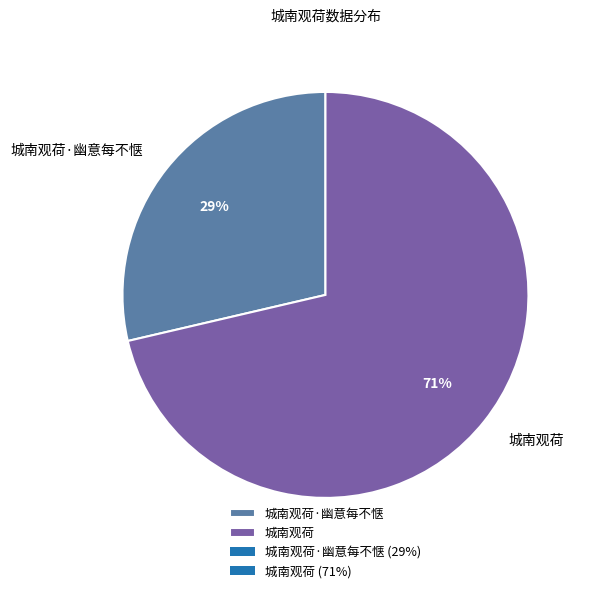

To the nearest percent, what is the average slice percentage?

50%